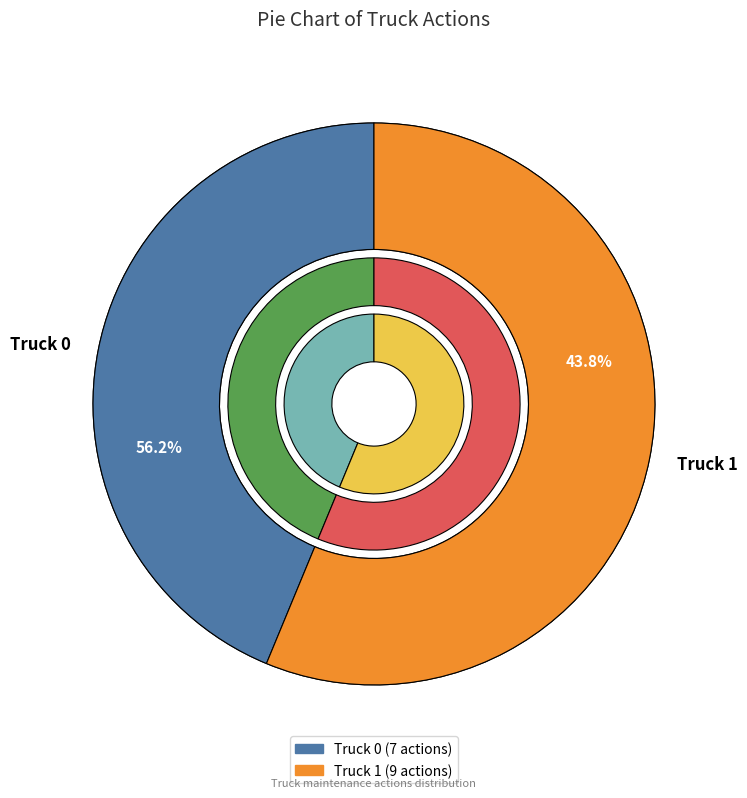

To the nearest percent, what is the difference between the Truck 0 and Truck 1 slice percentages?

12%